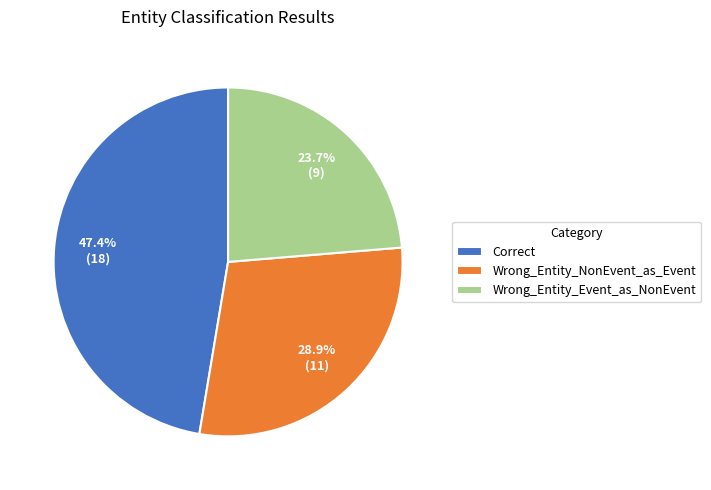

Is it true that Wrong_Entity_NonEvent_as_Event is 22% of the pie?

False